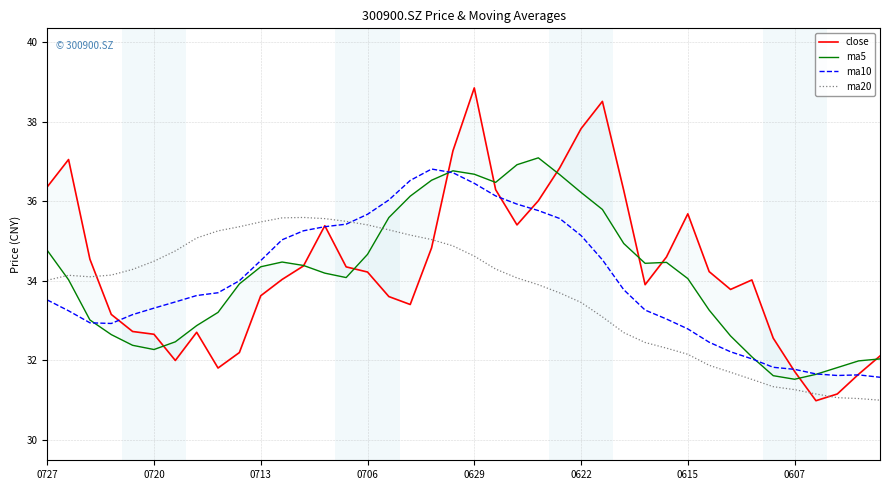

What position from the right is 22?

18